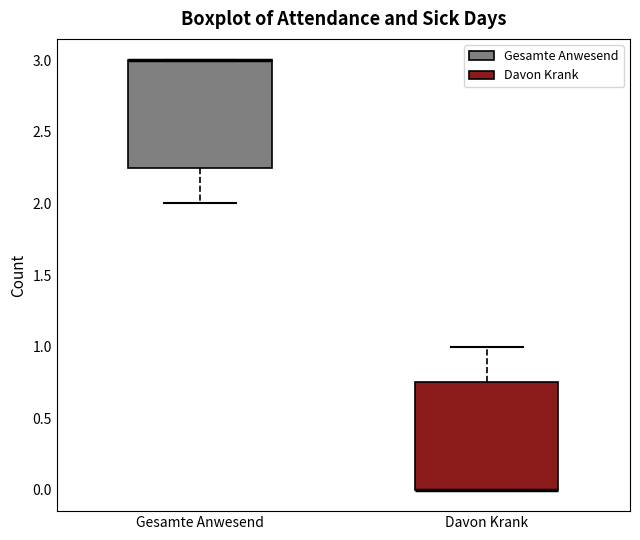

Reading left to right, read every box against the y-axis: the position of its median line, the range the box covers, and the ends of its whiskers. The values are not printed on the chart, so give them approximately, as read against the axis.

Gesamte Anwesend: median 3.00 (drawn on the box's upper edge), box 2.25 to 3.00, whiskers 2.00 to 3.00
Davon Krank: median 0.00 (drawn on the box's lower edge), box 0.00 to 0.75, whiskers 0.00 to 1.00